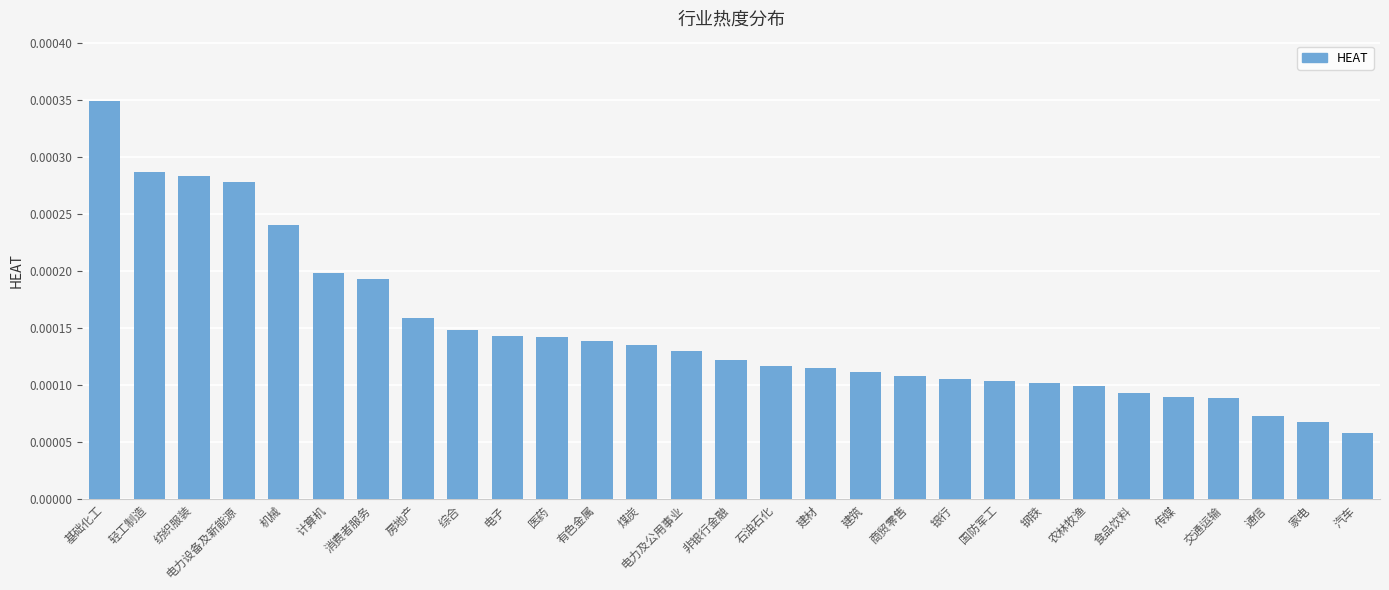

What is the label of the 6th bar from the left?

计算机